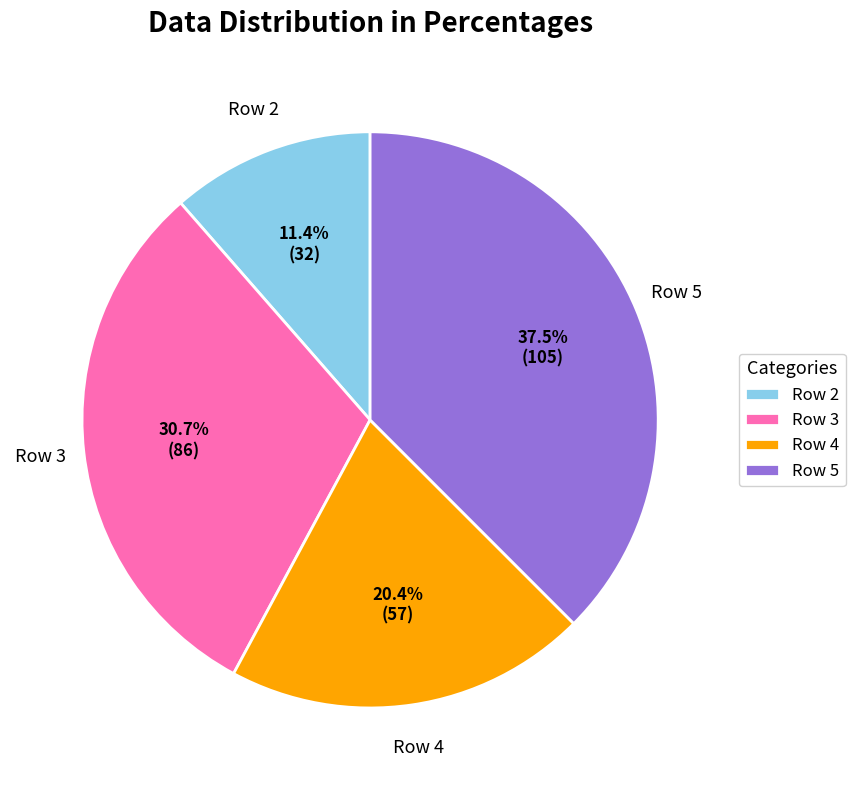

To the nearest percent, what is the difference between the Row 2 and Row 3 slice percentages?

19%